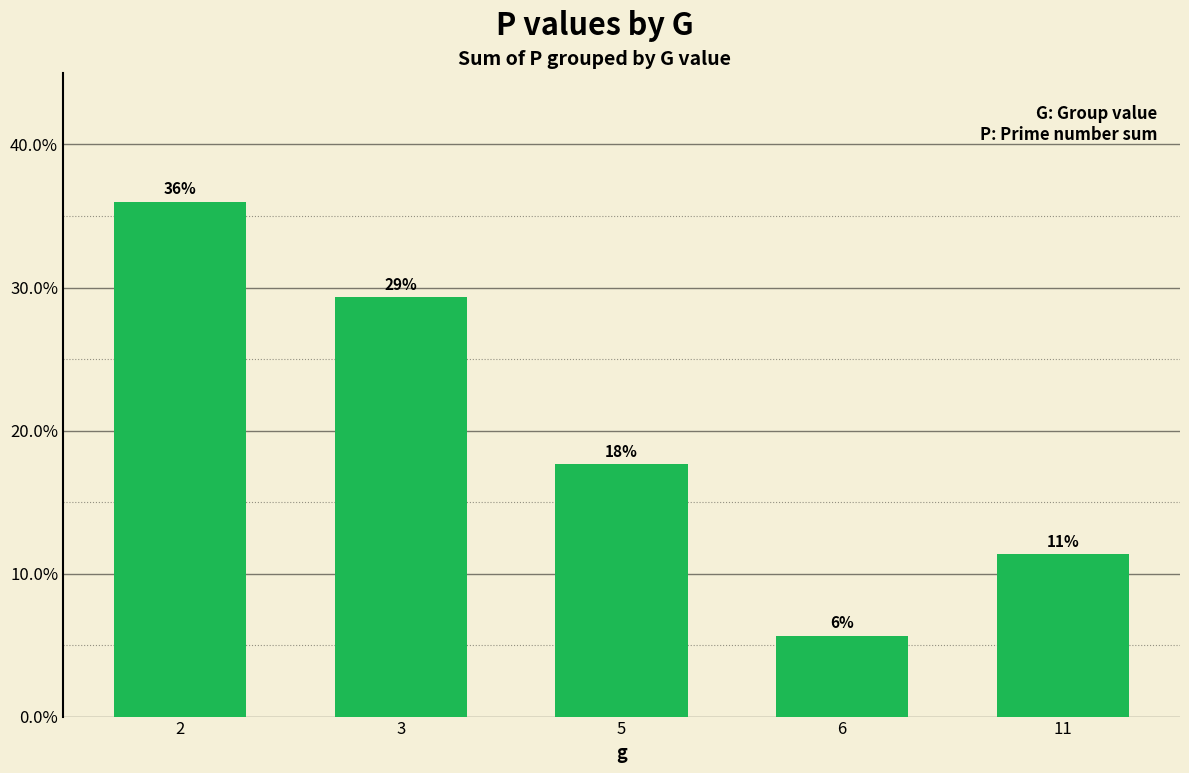

Reading left to right, list all the values displayed in this chart.

2=0.4	3=0.3	5=0.2	6=0.1	11=0.1